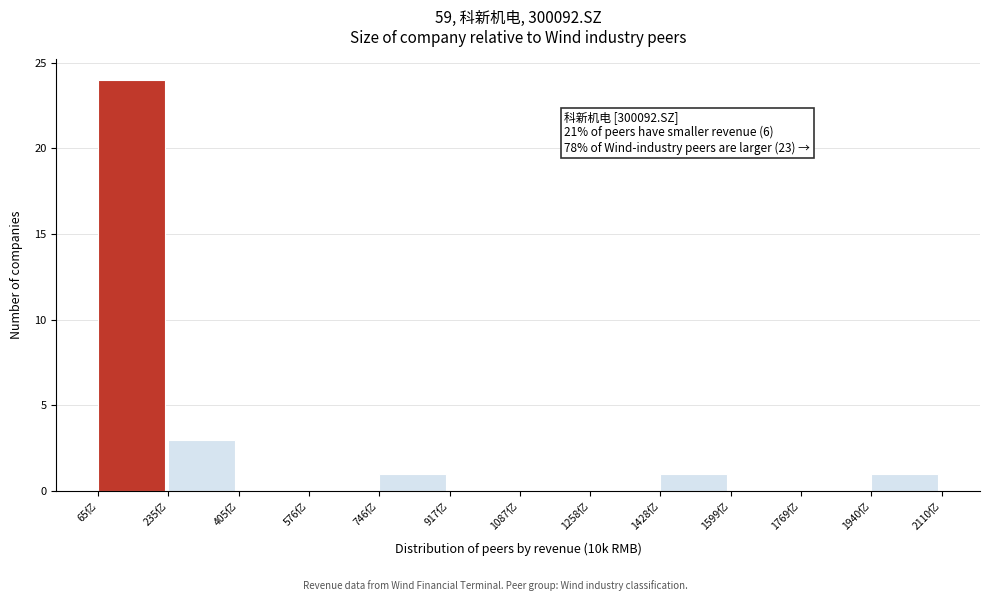

Which range on the x-axis has the tallest bar?

60 to 240